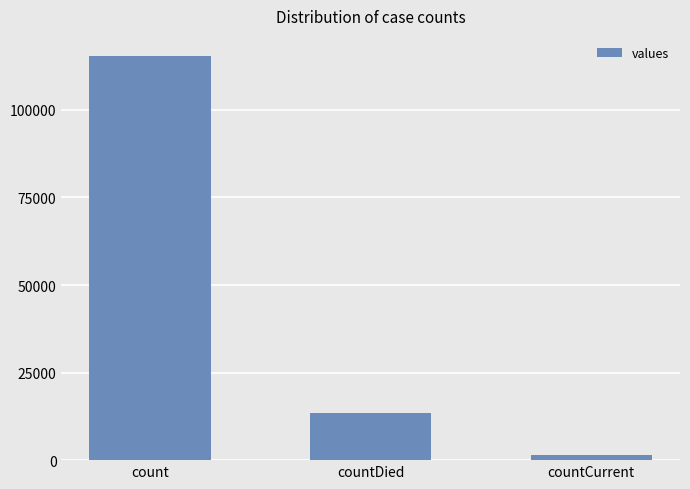

What is the maximum value shown in the chart?

115379